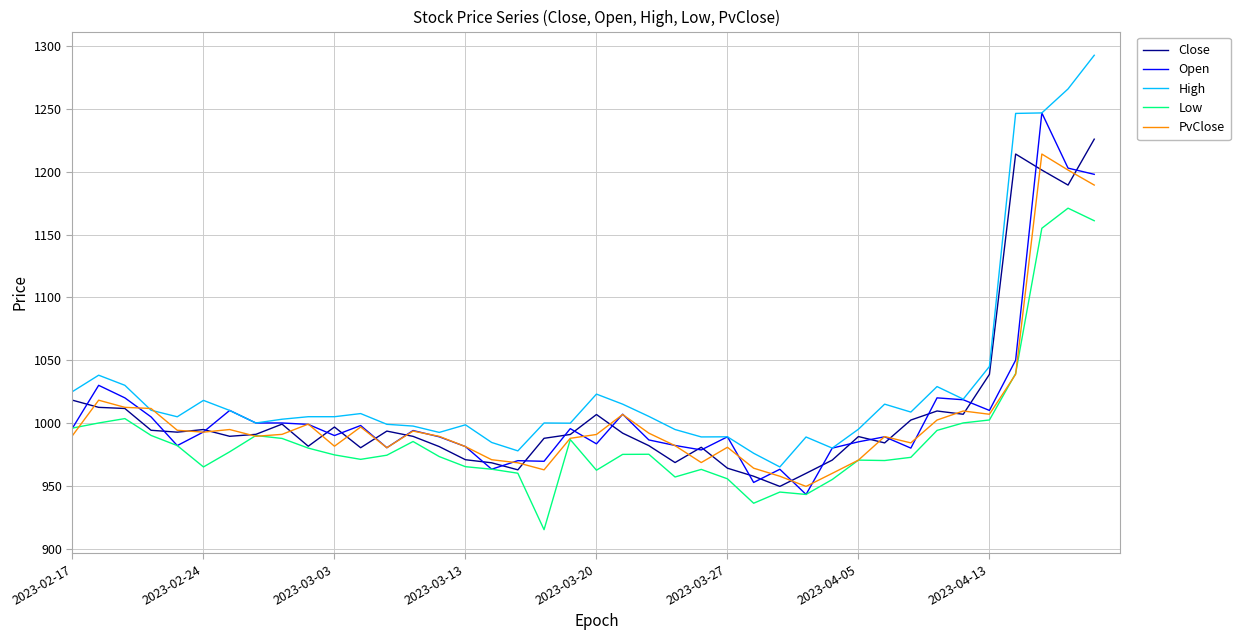

Which series has the largest range (max minus min)?

High